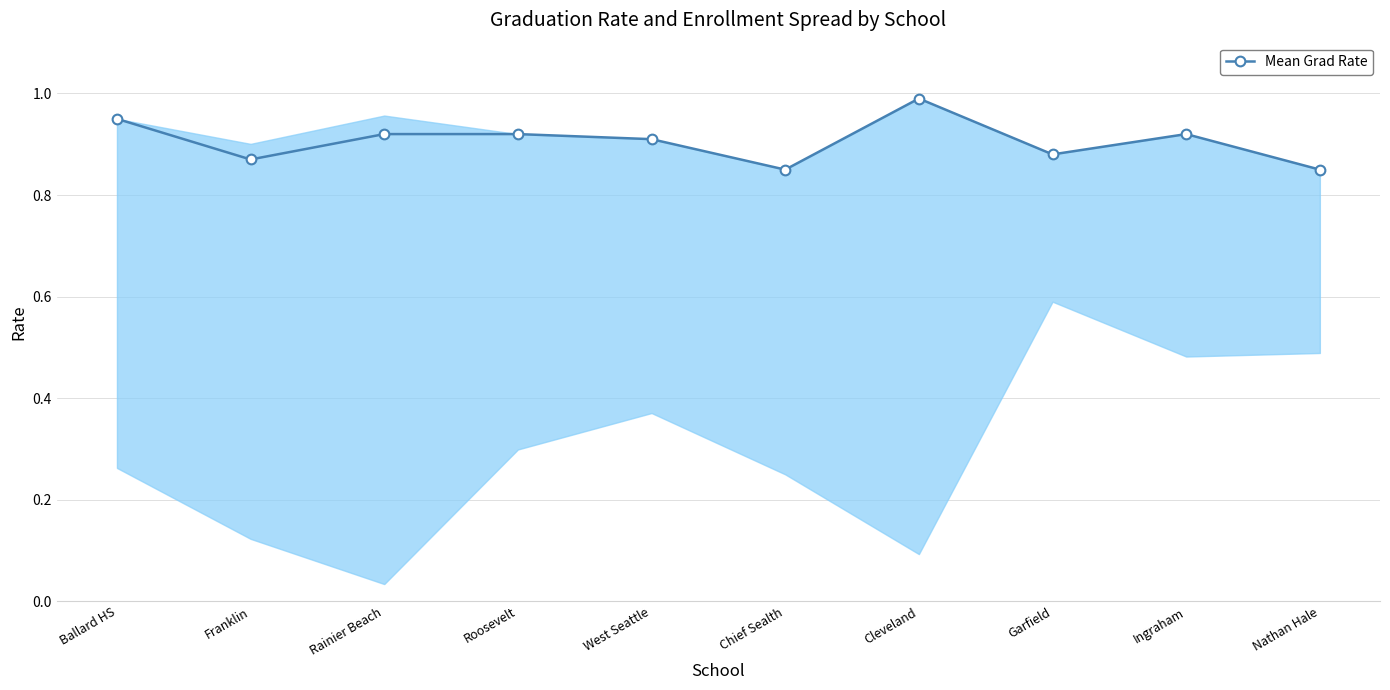

At which category does the chart reach its peak across all series?

Cleveland